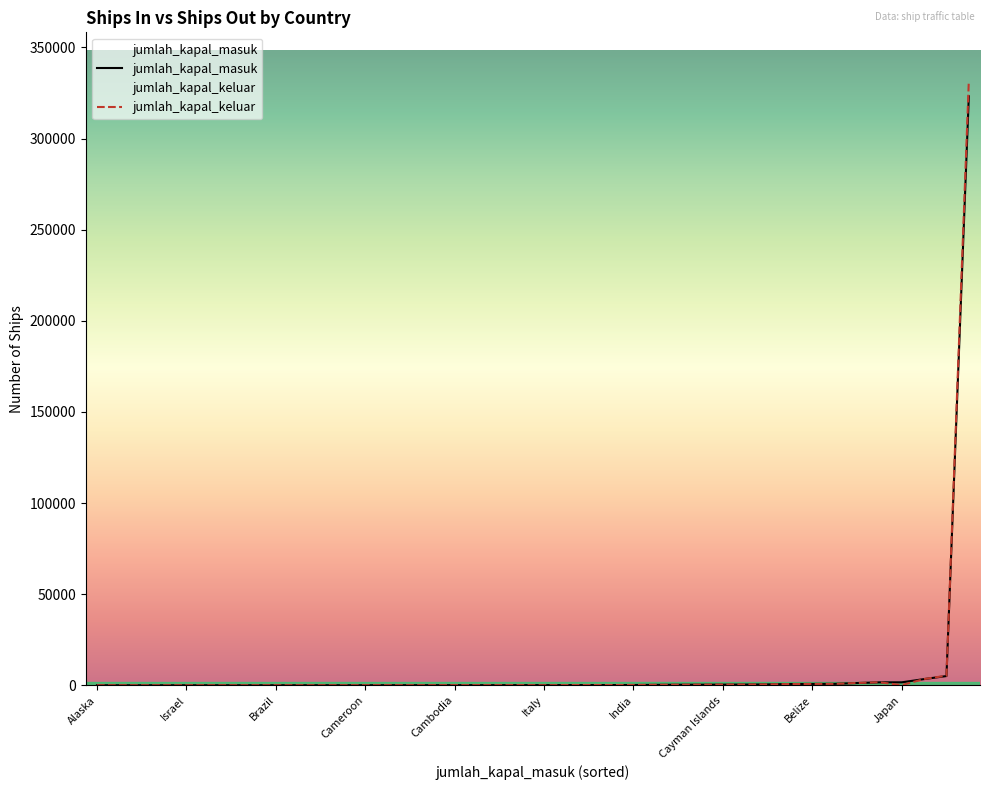

At which category is the sum across all series the highest?

Indonesia